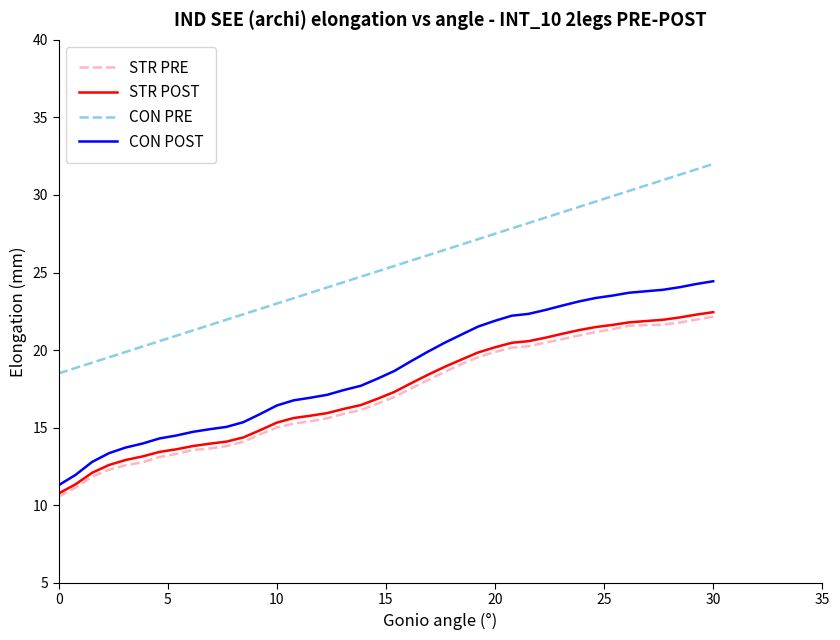

True or false: CON POST and STR POST cross at least once.

False